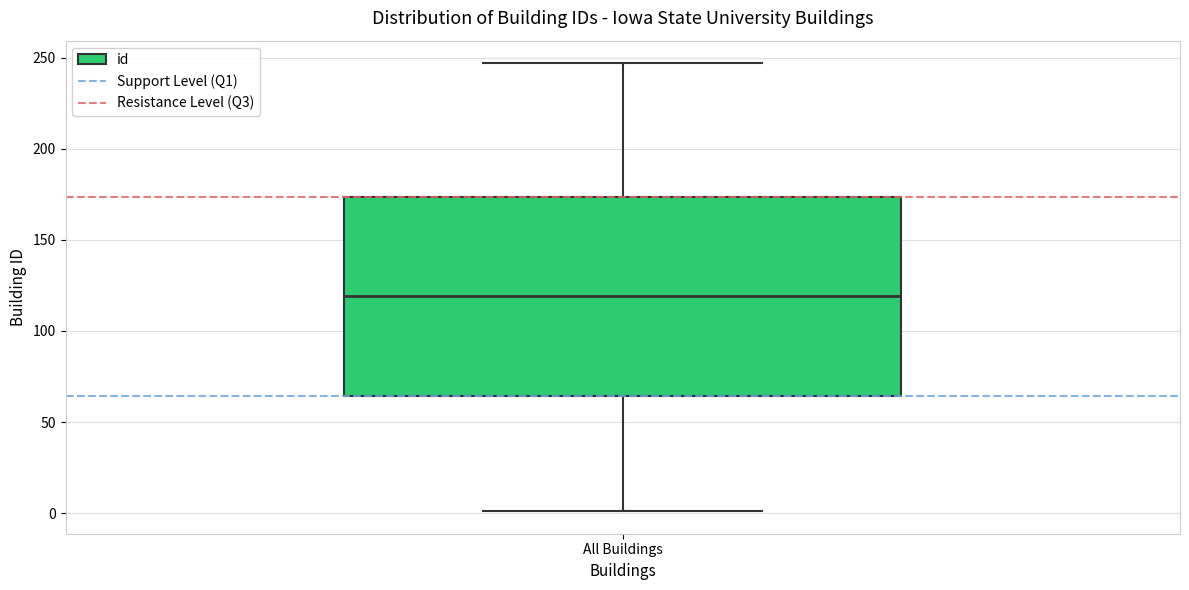

Where does the median line of the box for All Buildings sit on the y-axis? The values are not printed on the chart, so give them approximately, as read against the axis.

120